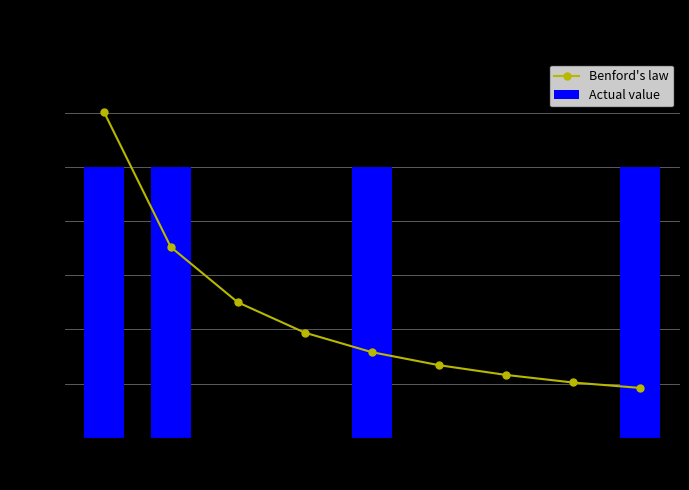

Which series has the widest spread of values?

Benford's law